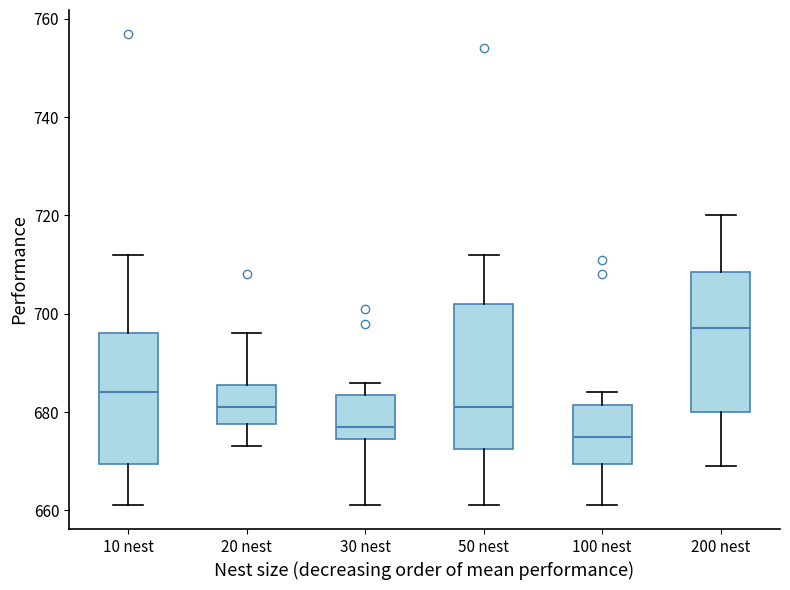

Reading left to right, transcribe this box plot: for each box, give where its median line is, the range the box spans, and where its two whiskers end, as read against the y-axis. The values are not printed on the chart, so give them approximately, as read against the axis.

10 nest: median 684, box 670 to 696, whiskers 662 to 712
20 nest: median 682, box 678 to 686, whiskers 674 to 696
30 nest: median 678, box 674 to 684, whiskers 662 to 686
50 nest: median 682, box 672 to 702, whiskers 662 to 712
100 nest: median 676, box 670 to 682, whiskers 662 to 684
200 nest: median 698, box 680 to 708, whiskers 670 to 720